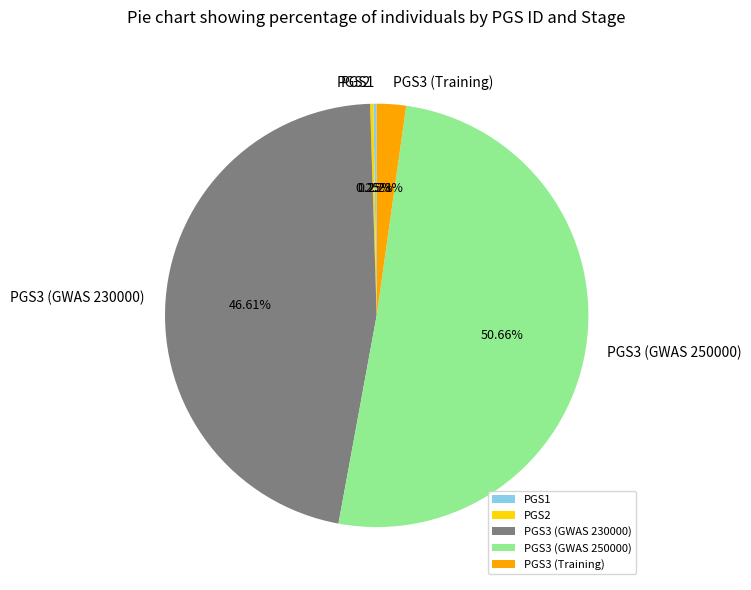

Which has a higher value, PGS3 (GWAS 230000) or PGS3 (GWAS 250000)?

PGS3 (GWAS 250000)